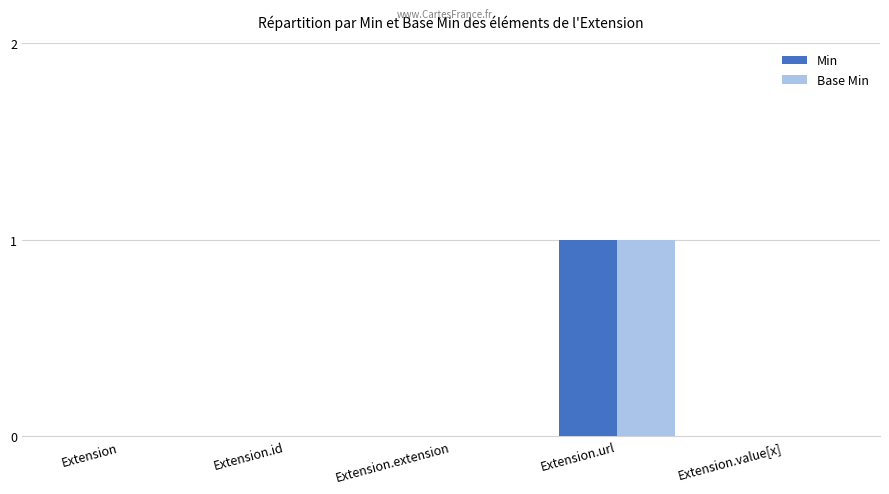

Count the number of categories in the chart.

5